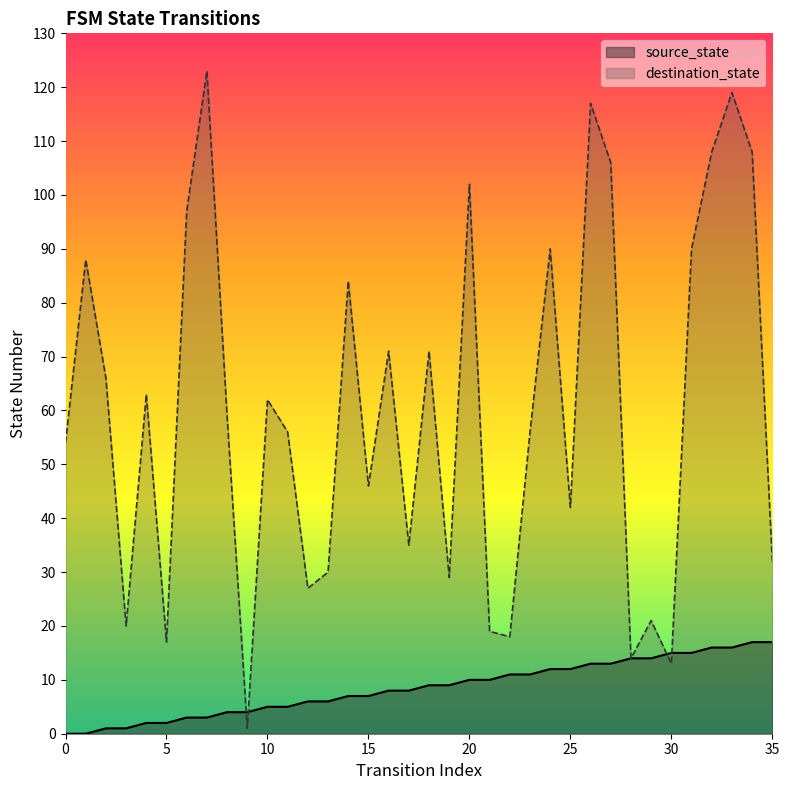

Which series has the largest total across all categories?

destination_state